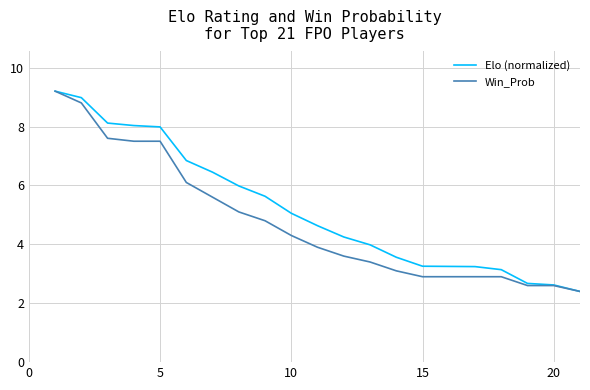

What is the highest value of the Win_Prob series?

9.2